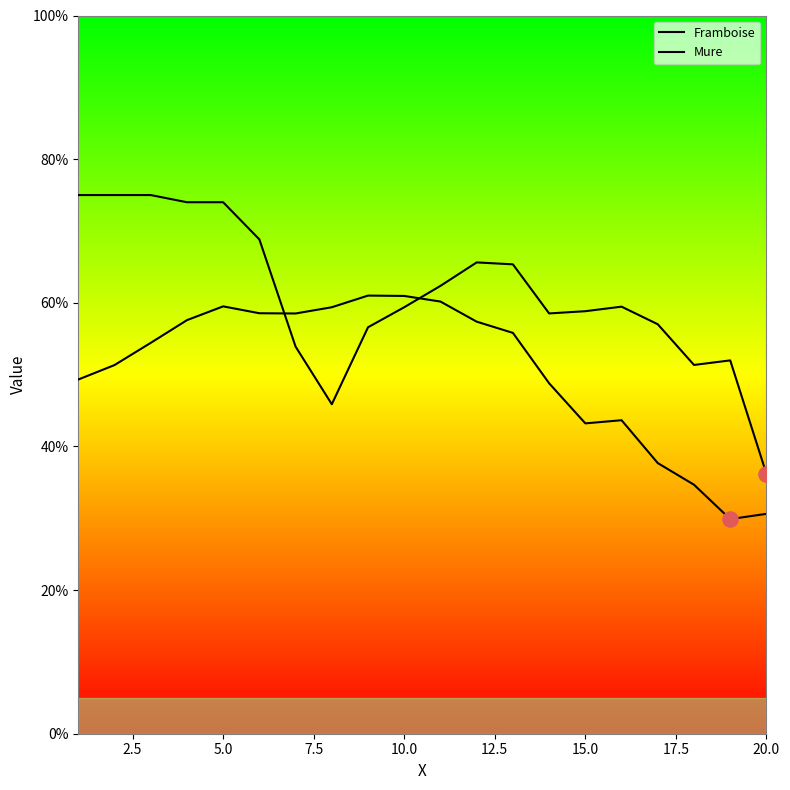

Which series reaches the maximum Y coordinate?

Mure